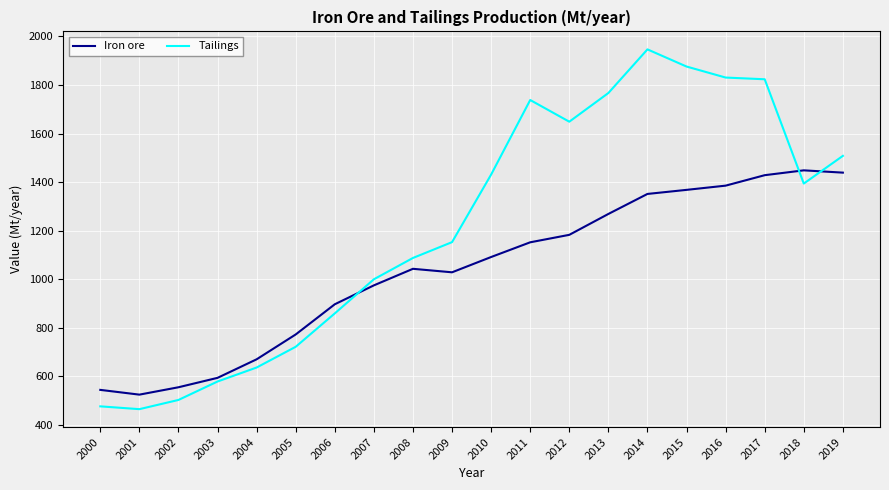

Which series has the largest total across all categories?

Tailings